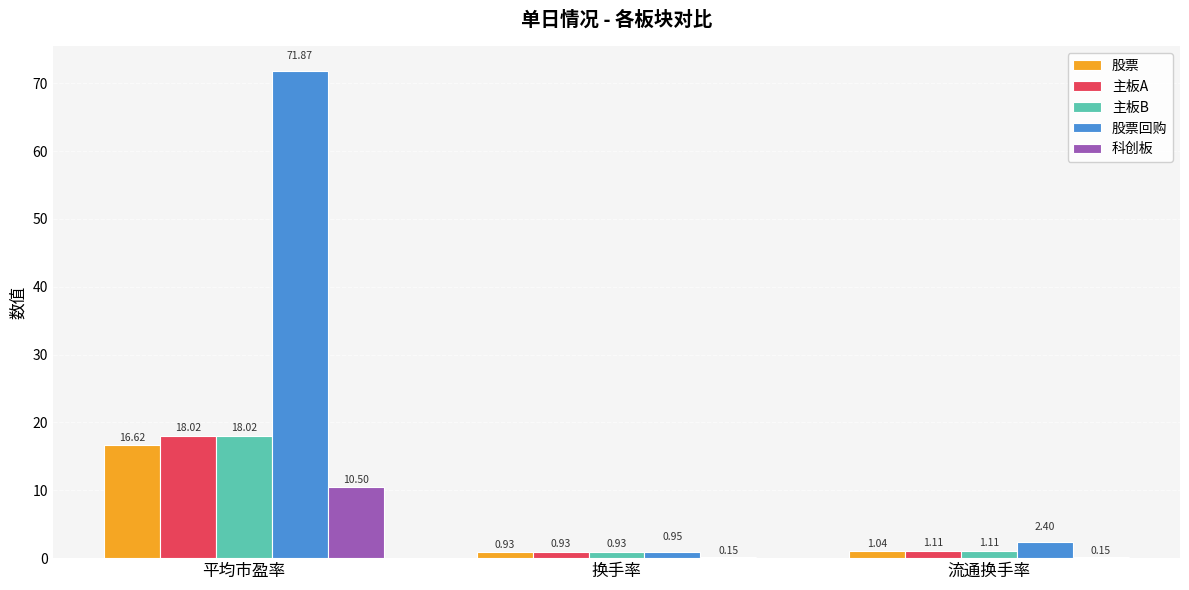

At which label is 主板B closest to 9?

流通换手率